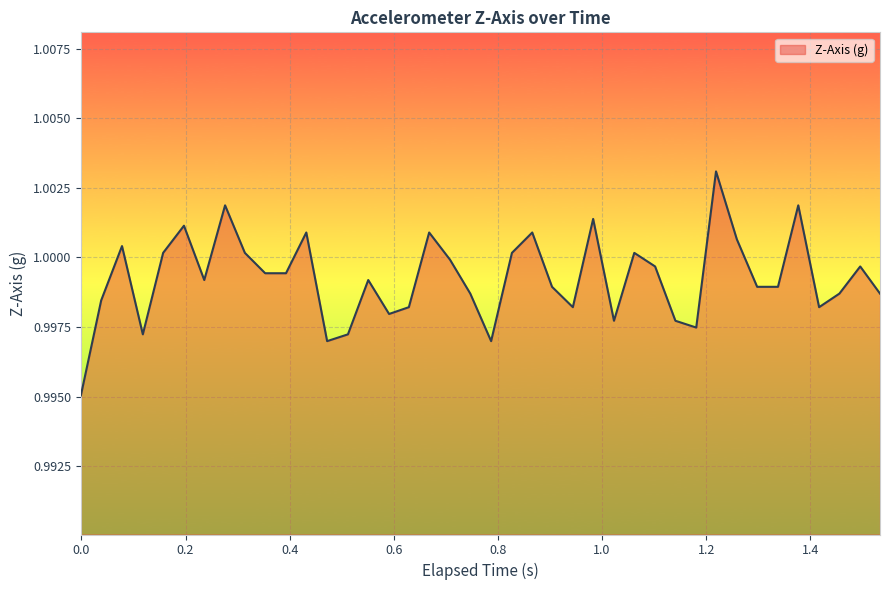

How many lines are shown in the chart?

1